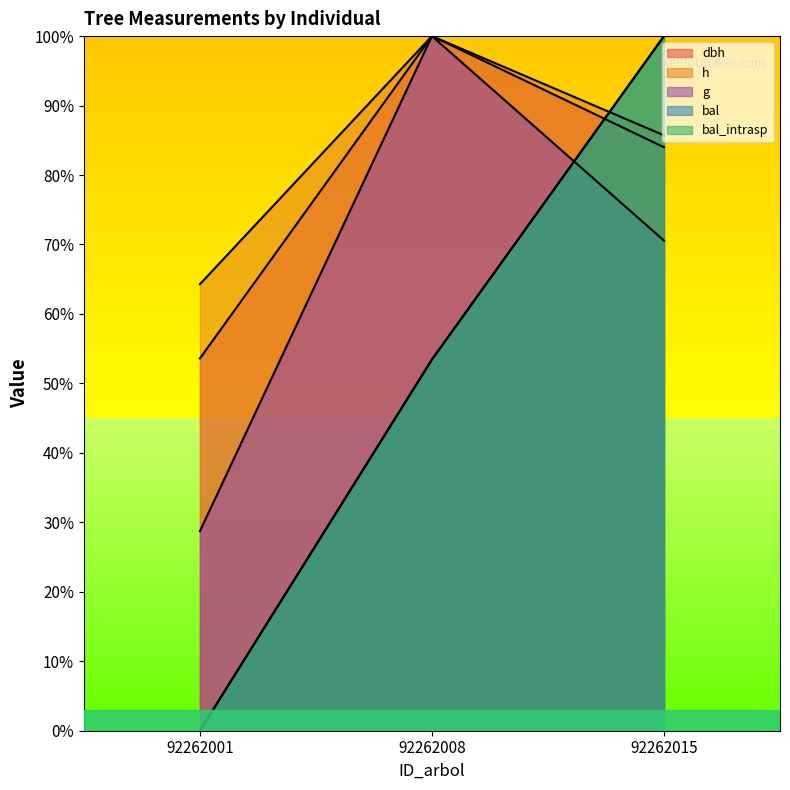

Reading left to right, what are all the values shown in this chart?

dbh: 92262001=53.6	92262008=100.0	92262015=84.0
h: 92262001=64.3	92262008=100.0	92262015=85.7
g: 92262001=28.7	92262008=100.0	92262015=70.6
bal: 92262001=0.0	92262008=53.4	92262015=100.0
bal_intrasp: 92262001=0.0	92262008=53.4	92262015=100.0